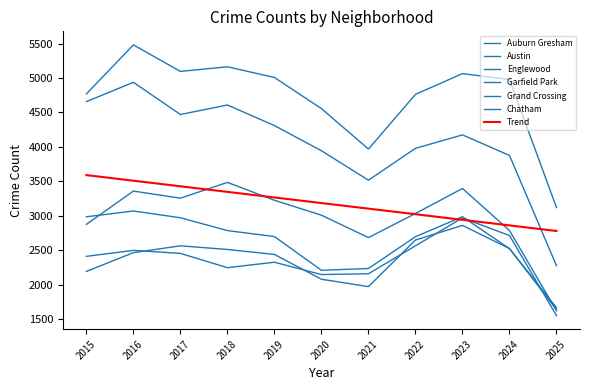

Does the chart display data point markers on the line(s)?

No